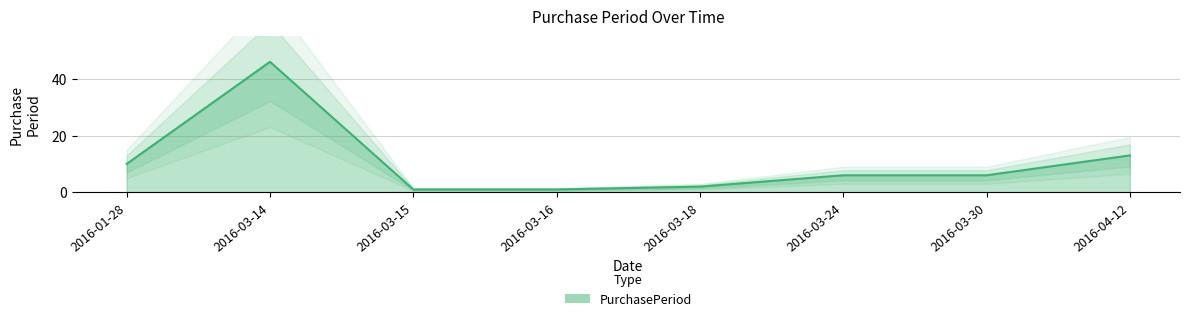

What is the change in value from 2016-03-14 to 2016-04-12?

-33